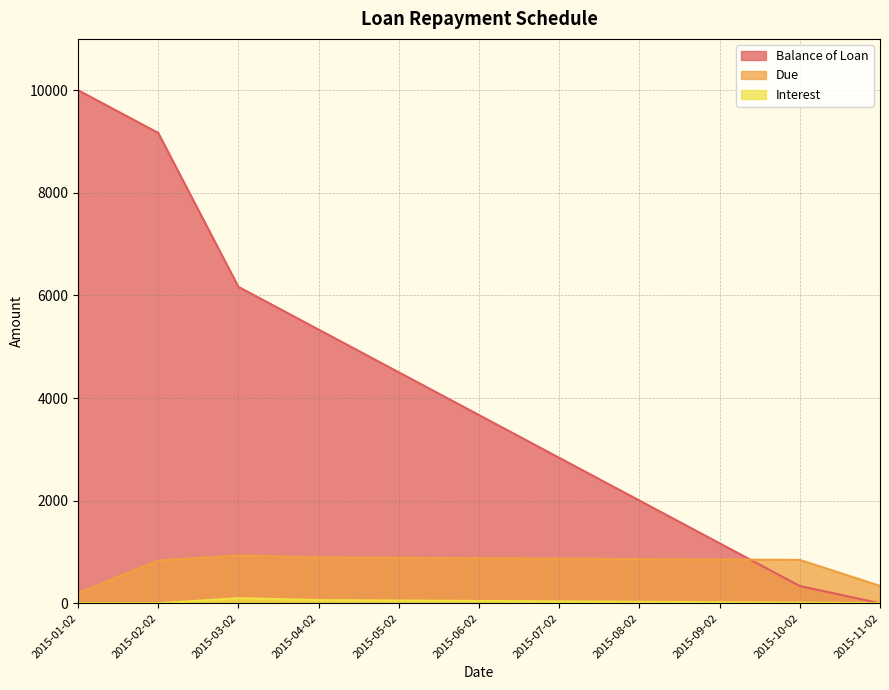

What is the total value across all series at 2015-04-02?

6291